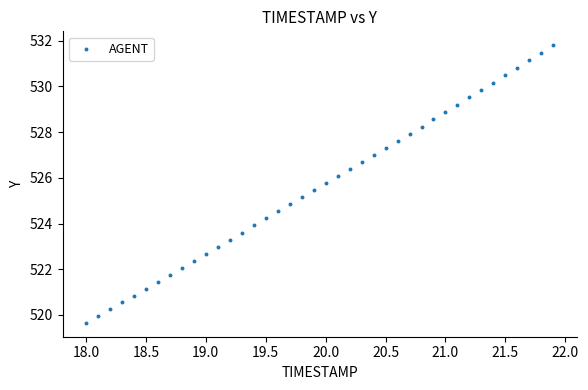

What is the range of X values (max minus min)?

3.9